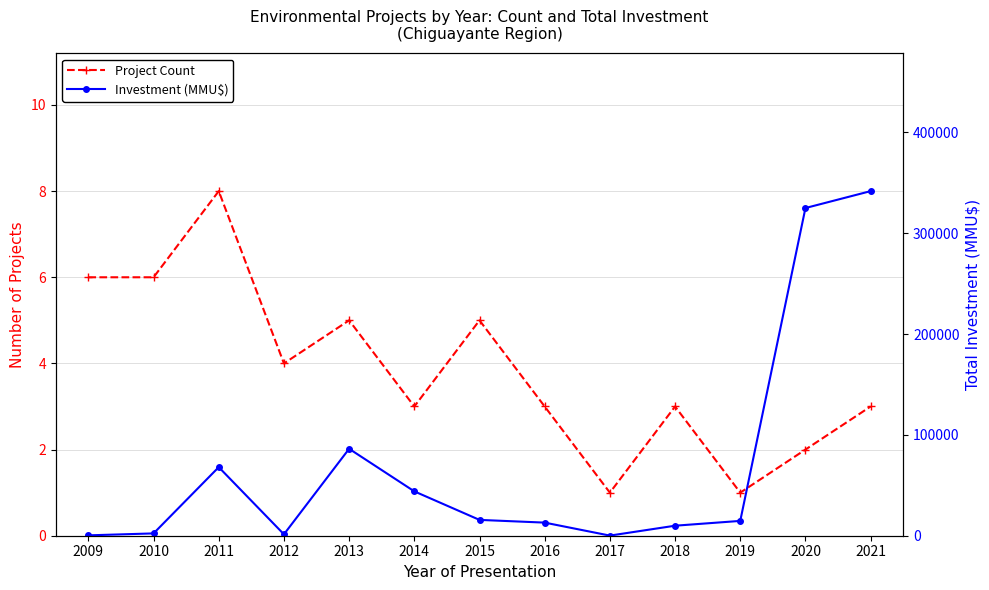

The value of Investment (MMU$) at 2020 is 218327. True or false?

False